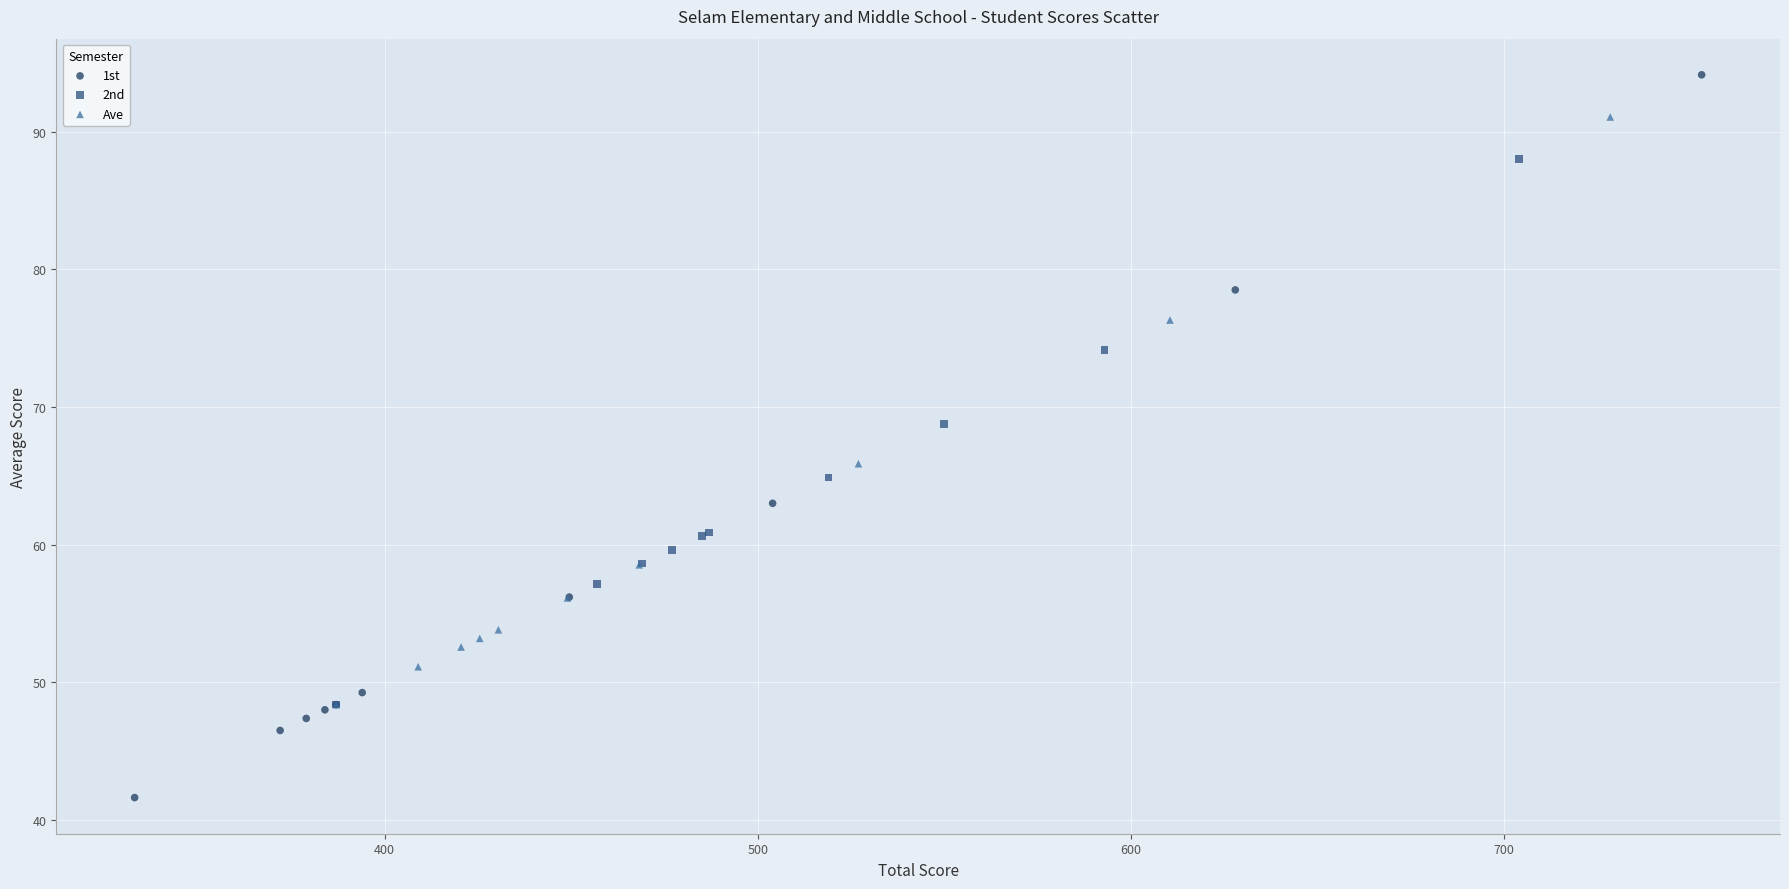

Which series reaches the minimum Y coordinate?

1st